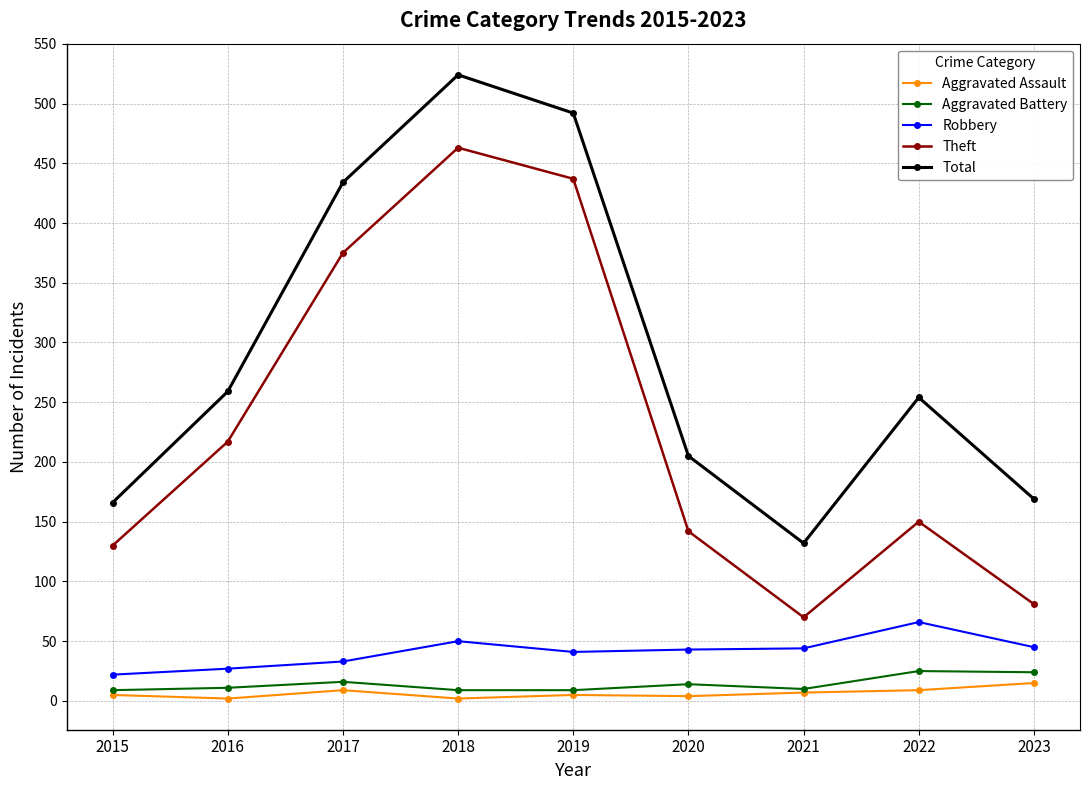

True or false: Robbery and Aggravated Battery intersect in this chart.

False